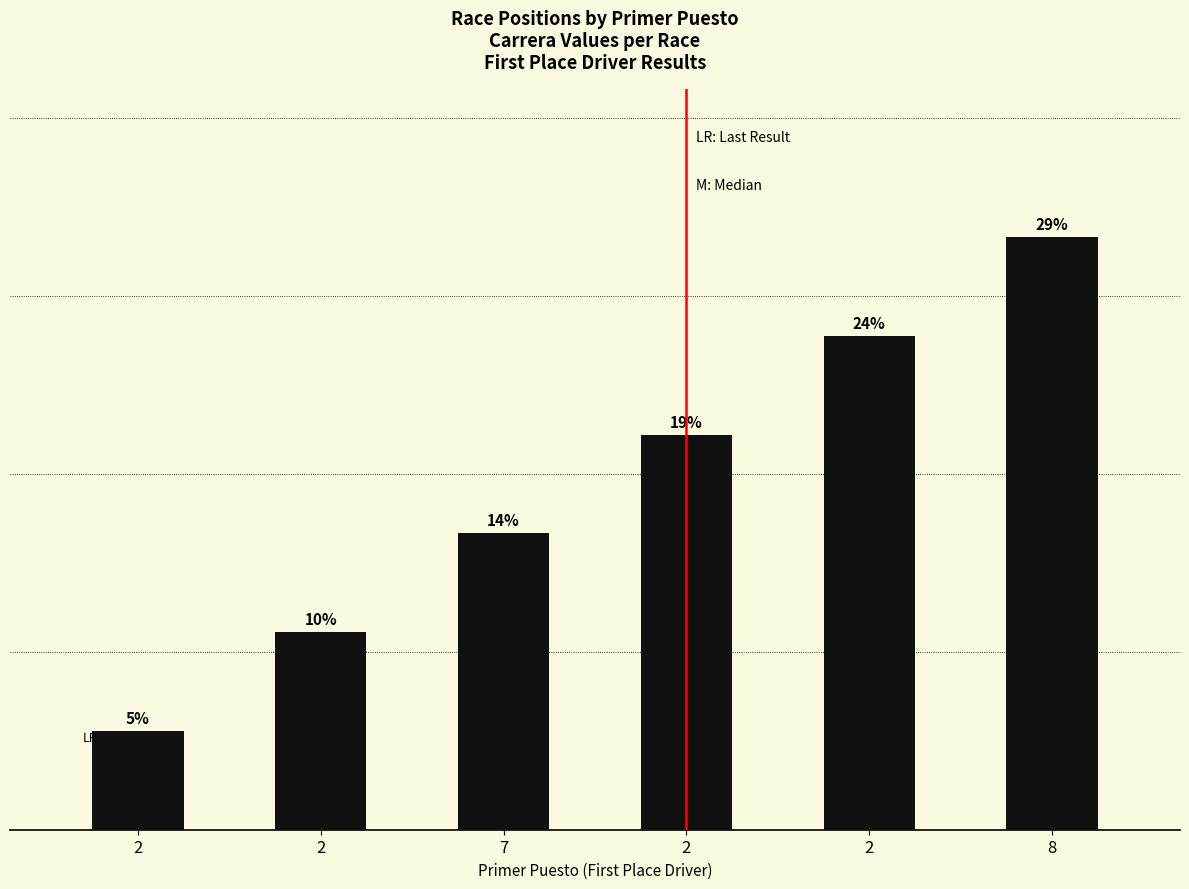

How many data points does each series have?

6